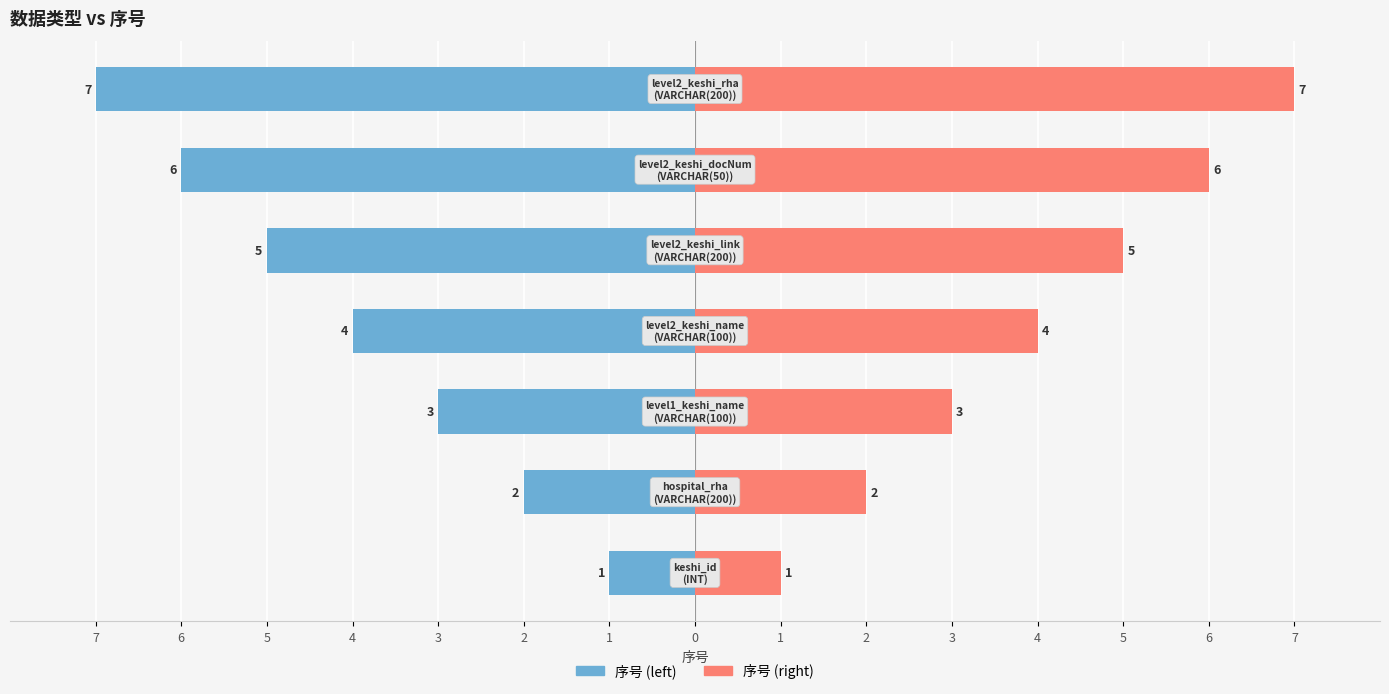

What is the value of the 序号 (left) bar at the 2nd from the left?

-2